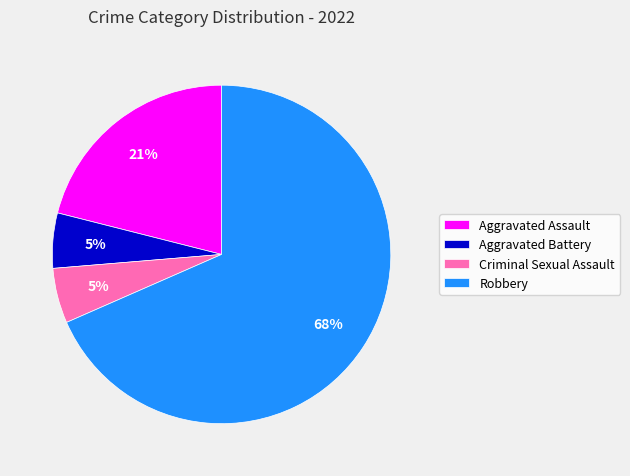

What percentage is the Aggravated Assault slice, to the nearest percent?

21%